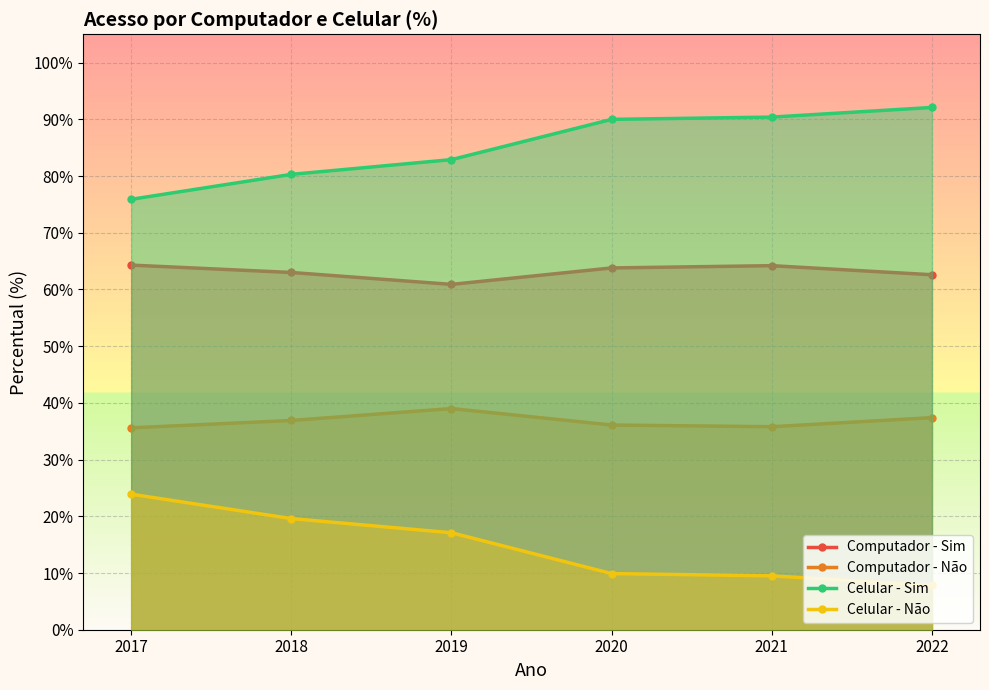

True or false: Celular - Não and Computador - Sim intersect in this chart.

False